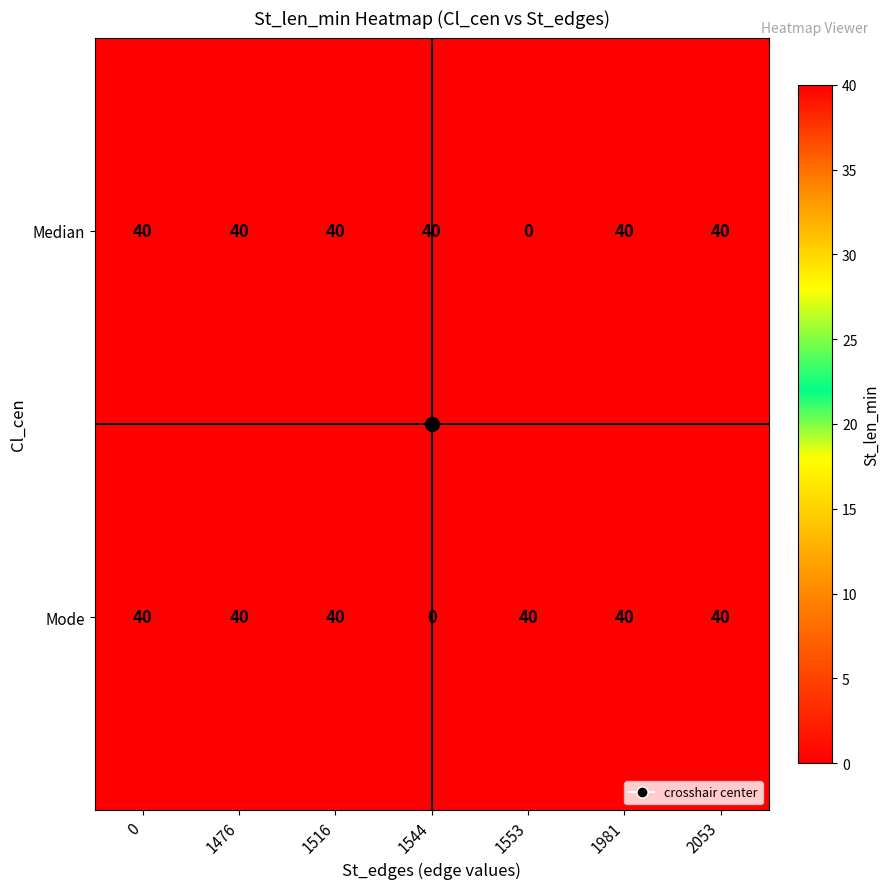

What is the difference between the highest and lowest values at 1553?

40